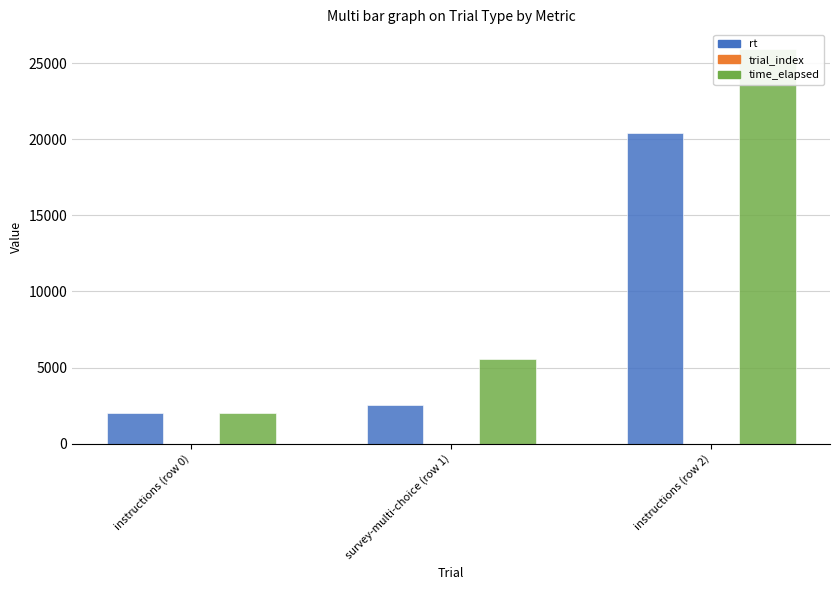

Where is time_elapsed nearest to the value 13967?

survey-multi-choice (row 1)